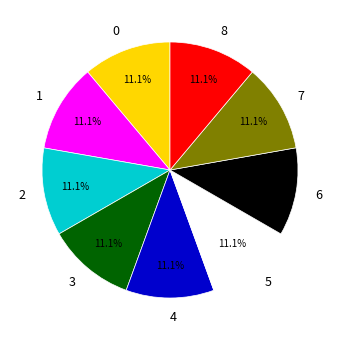

Does 7 represent more than half of the total?

No